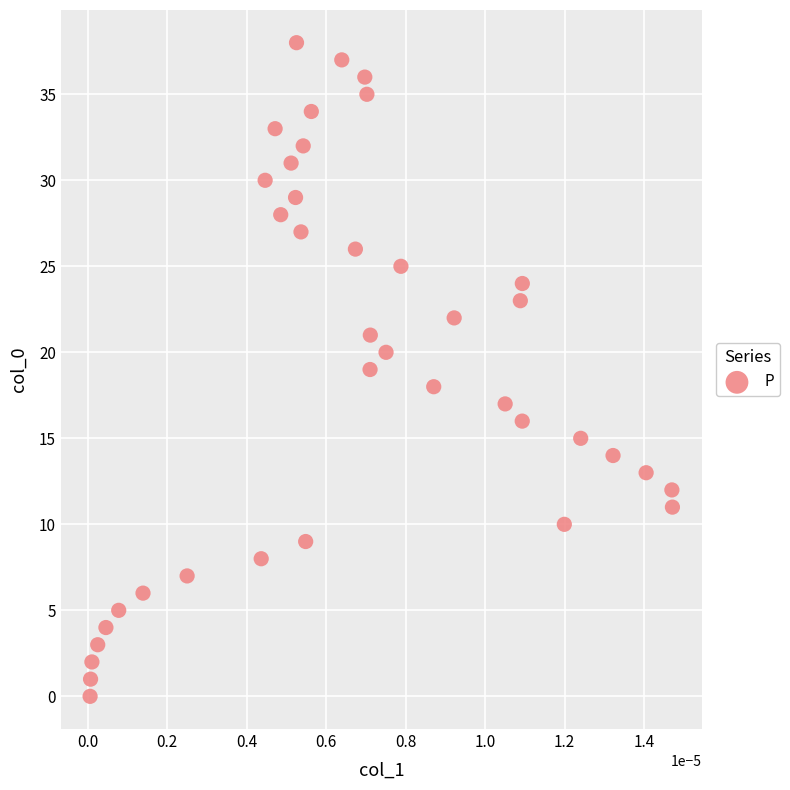

What is the range of Y values (max minus min)?

38